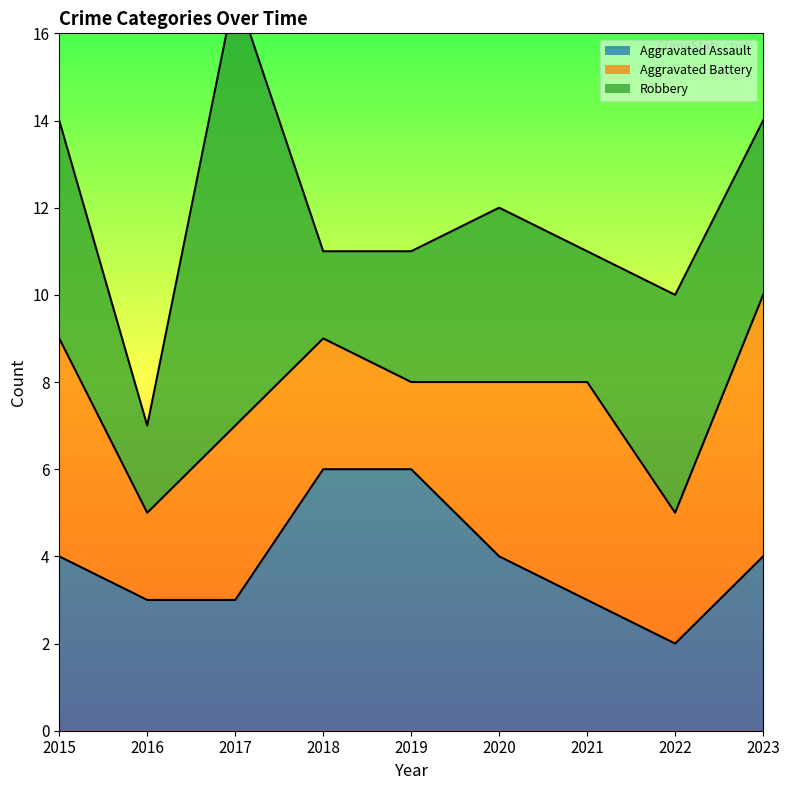

Where do Aggravated Battery and Aggravated Assault first cross each other?

2015 and 2016